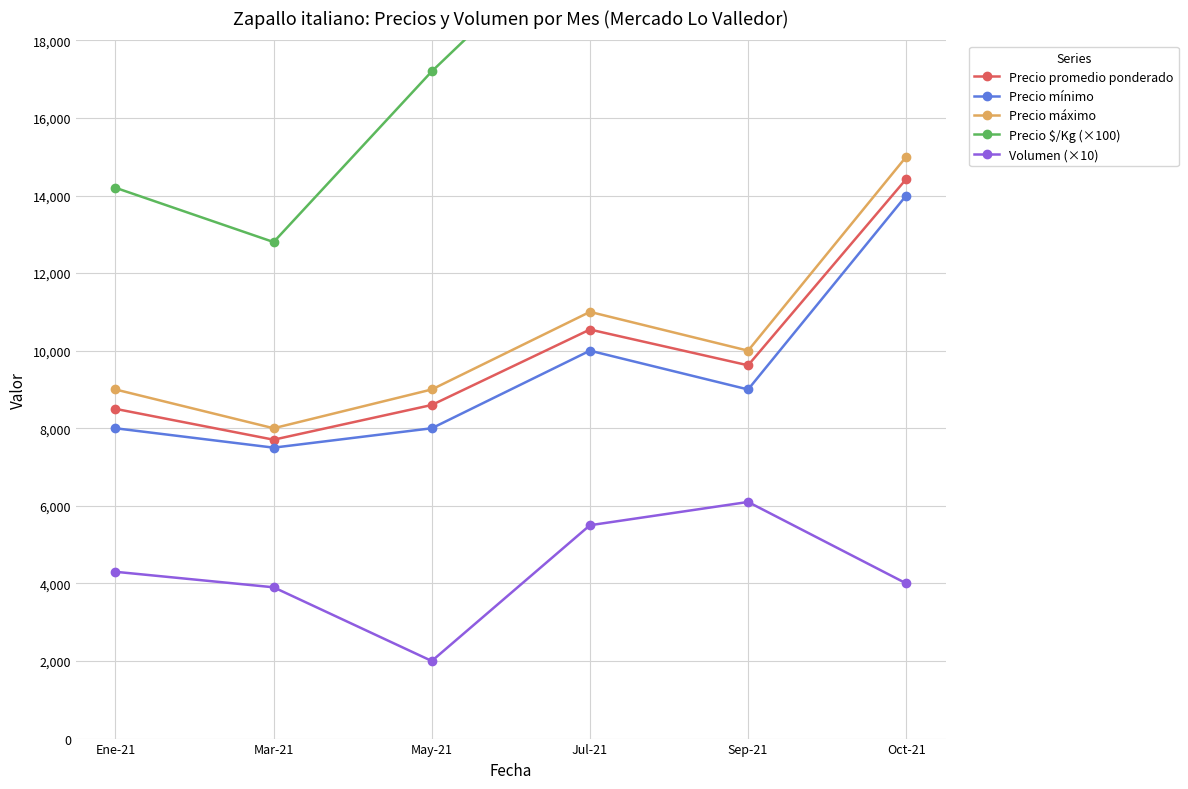

How many Precio máximo values are between 9000 and 11000?

4